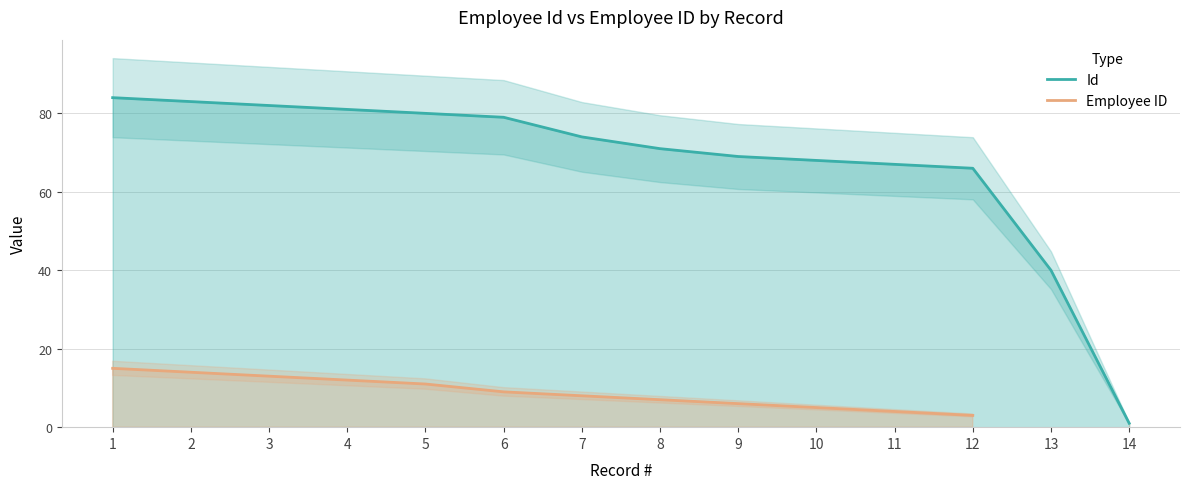

True or false: Id has a value of 71.0 at 8.

True